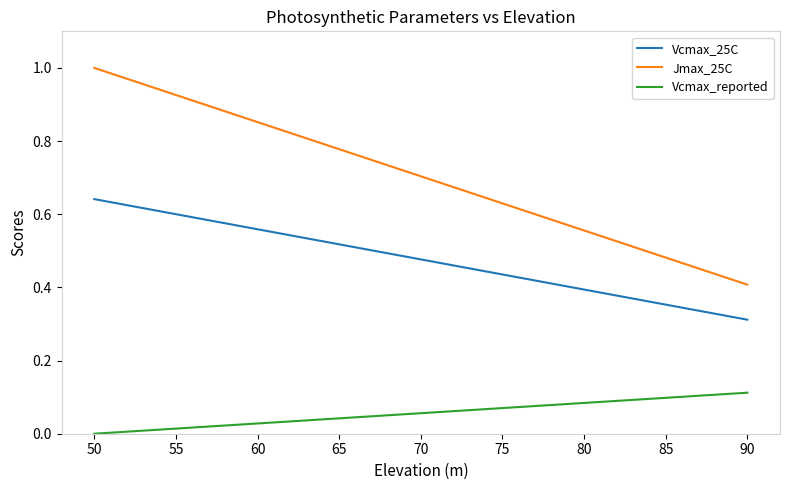

List the series in order of their overall mean, highest first.

Jmax_25C, Vcmax_25C, Vcmax_reported